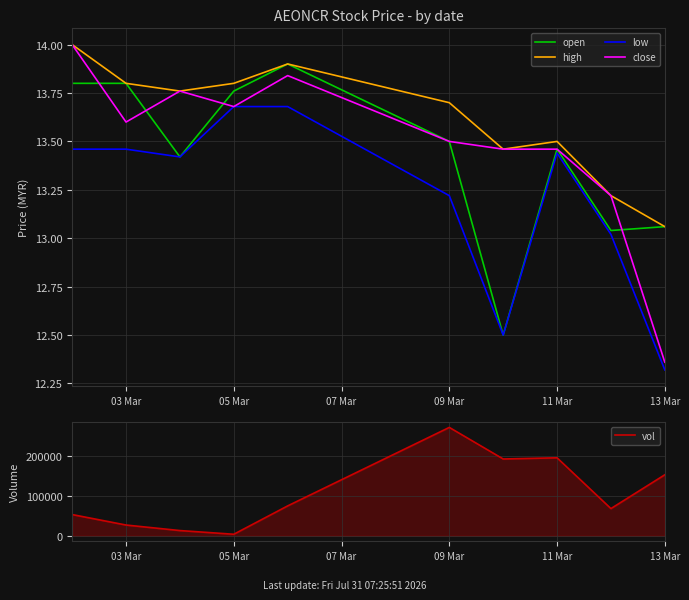

In high, how many points are lower than both neighbors (excluding endpoints)?

2